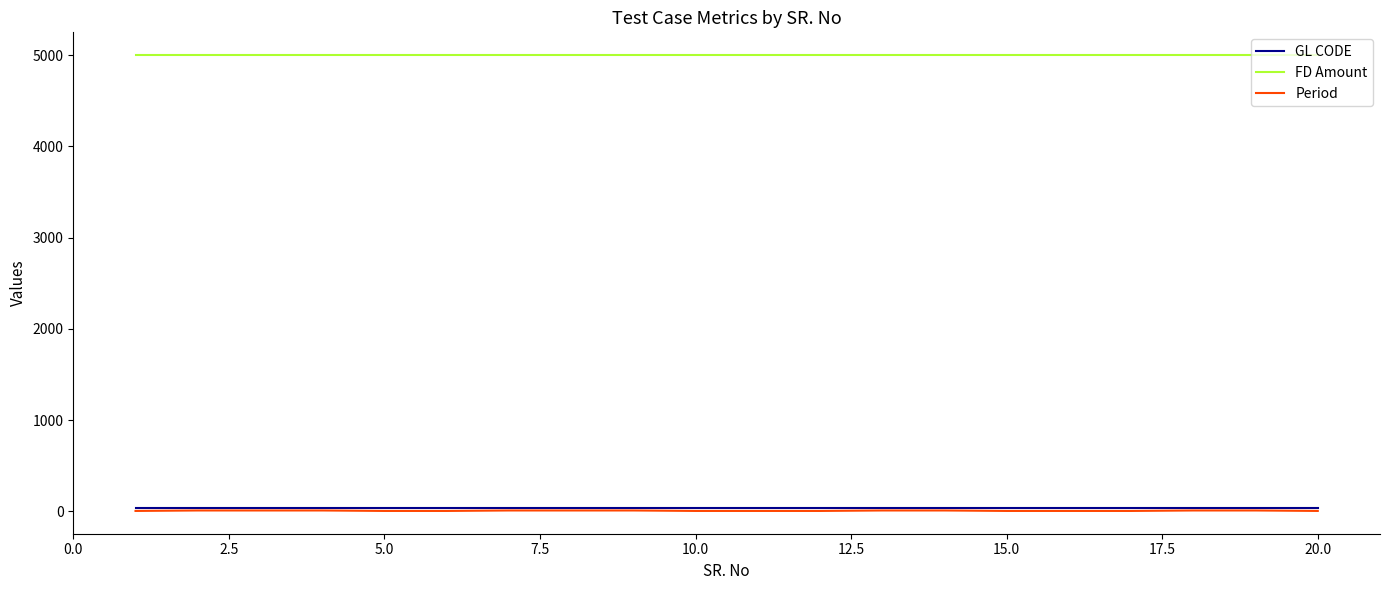

At how many categories does at least one series exceed 3290?

20